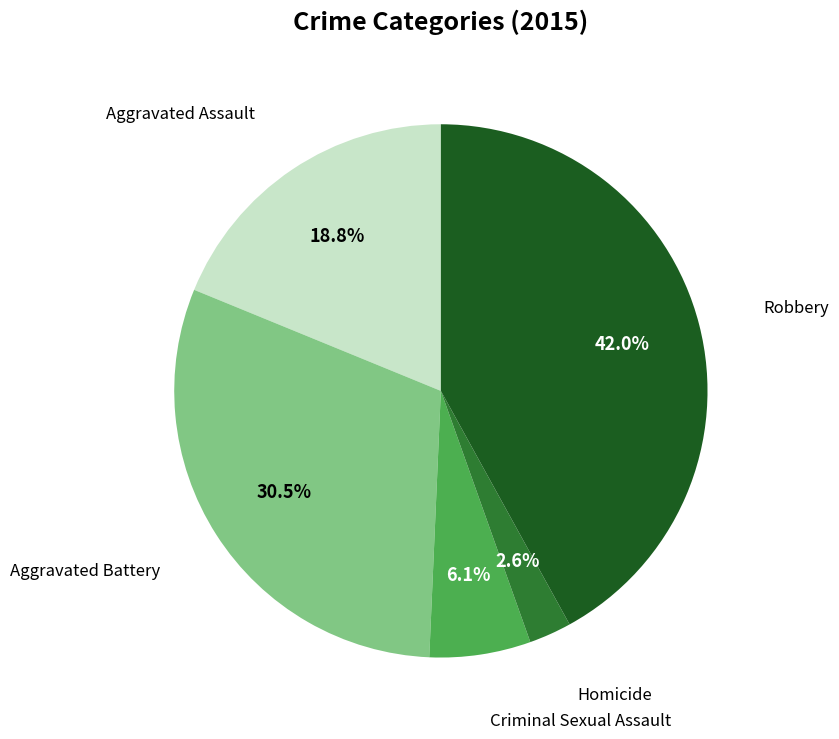

Is there any slice that represents more than half of the pie?

No